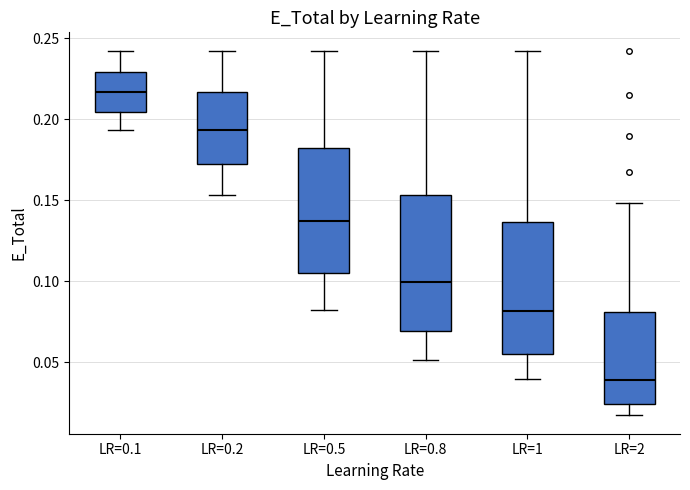

Where does the median line of the box for LR=0.2 sit on the y-axis? The values are not printed on the chart, so give them approximately, as read against the axis.

0.195